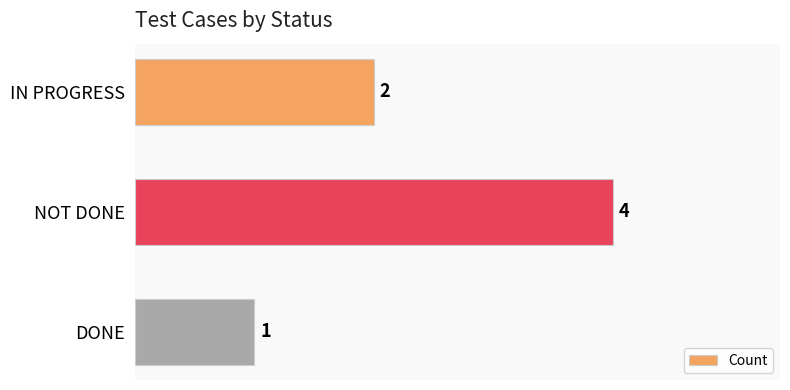

Are the bars horizontal?

Yes